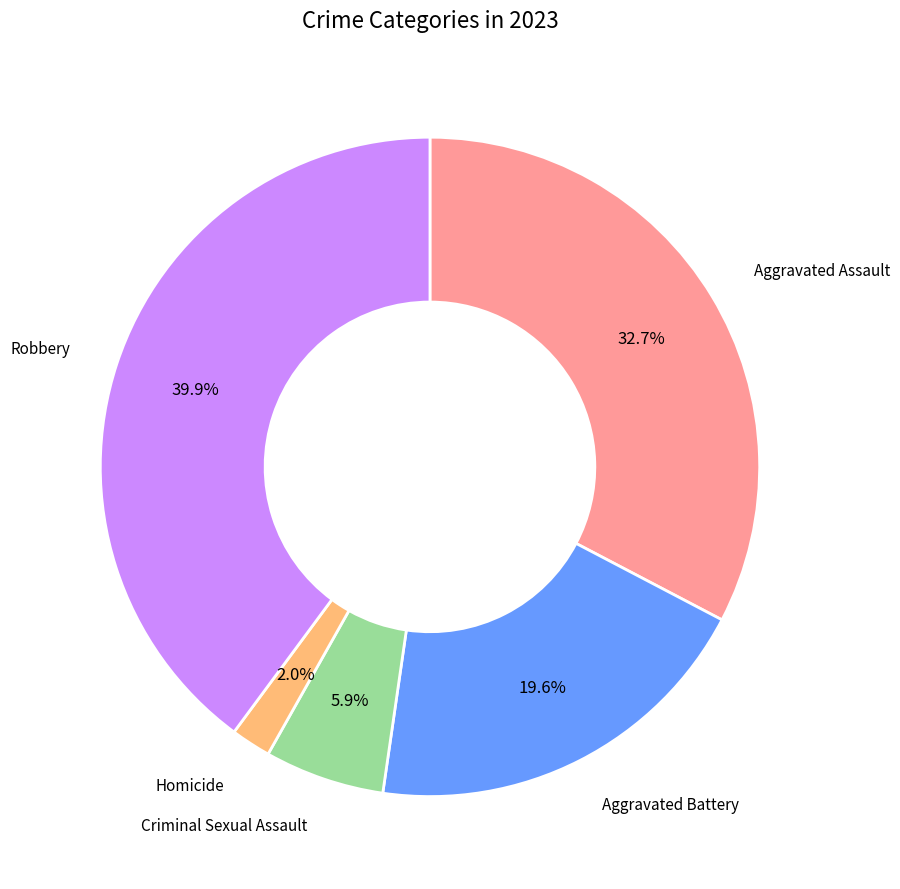

How many segments does this pie chart have?

5